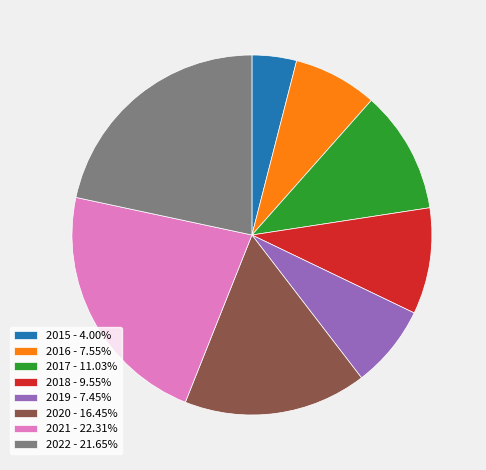

Which slice is the smallest?

2015